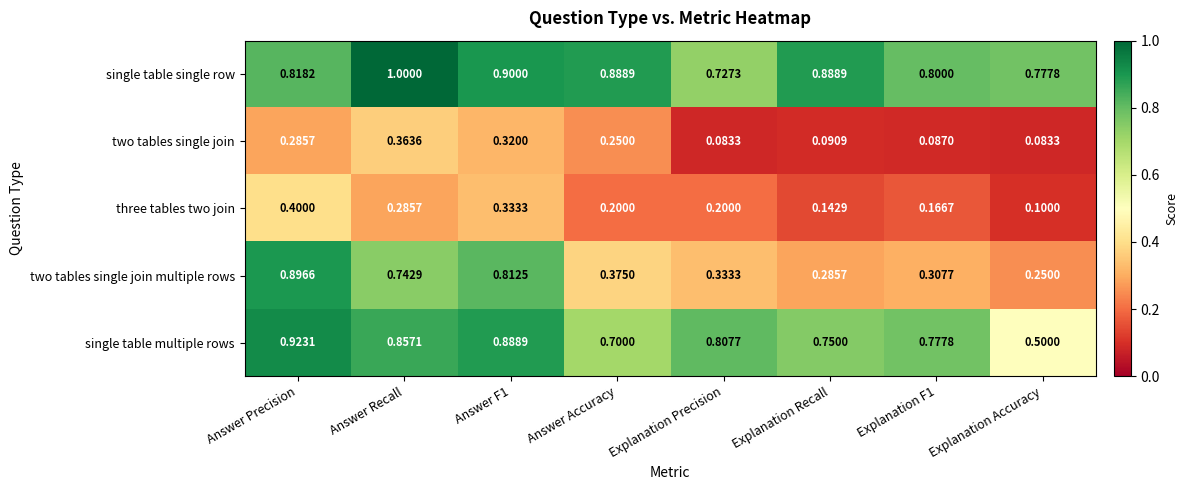

Rank the series at Explanation F1 from highest to lowest value.

single table single row, single table multiple rows, two tables single join multiple rows, three tables two join, two tables single join